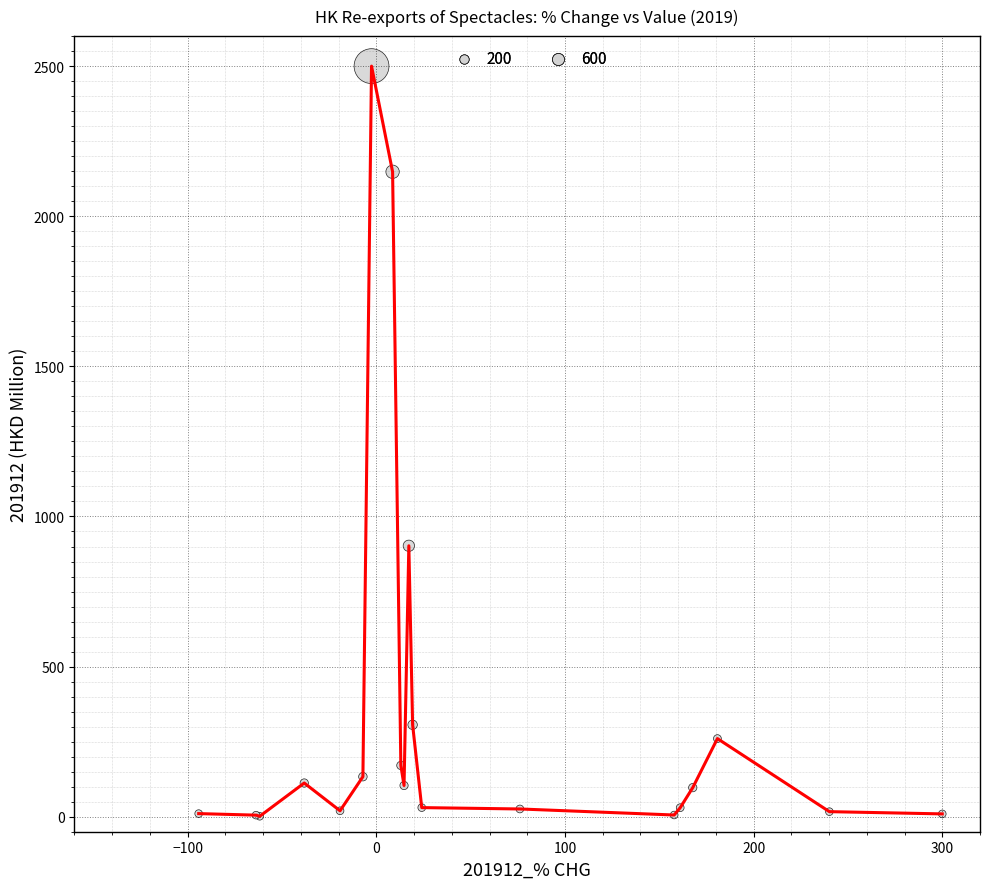

What is the maximum value shown in the chart?

2500.0